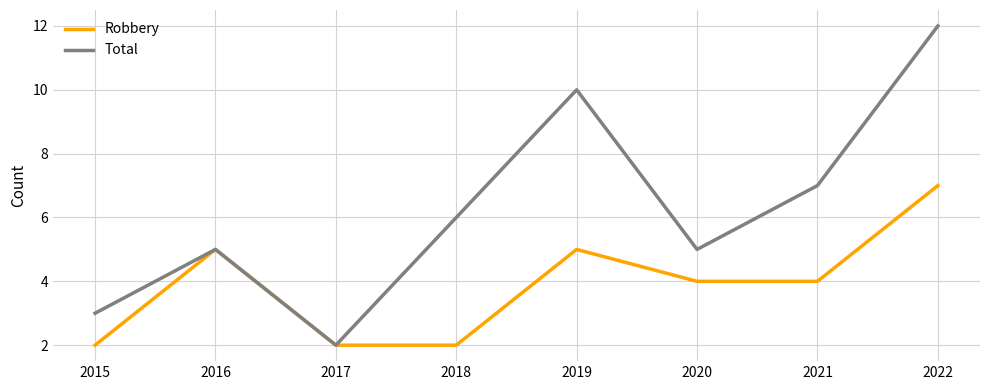

Count the number of data series in this chart.

2